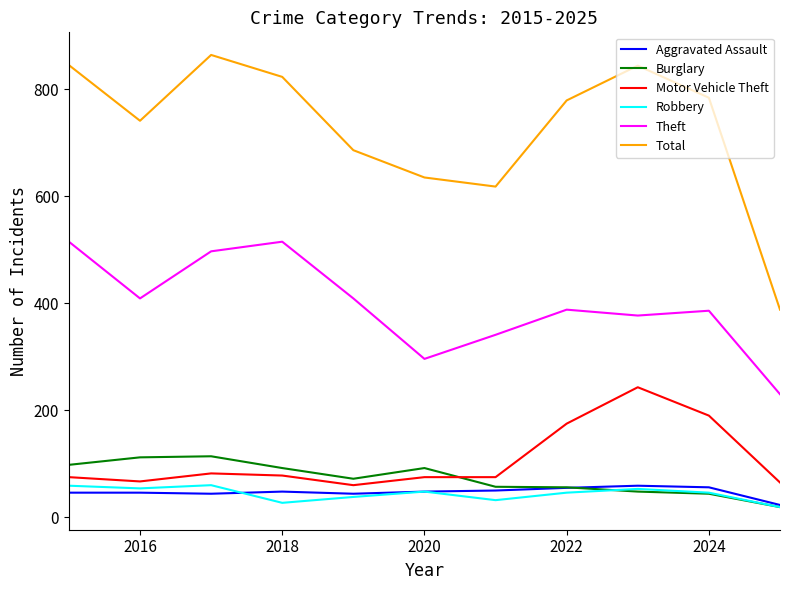

What is the highest value of the Theft series?

515